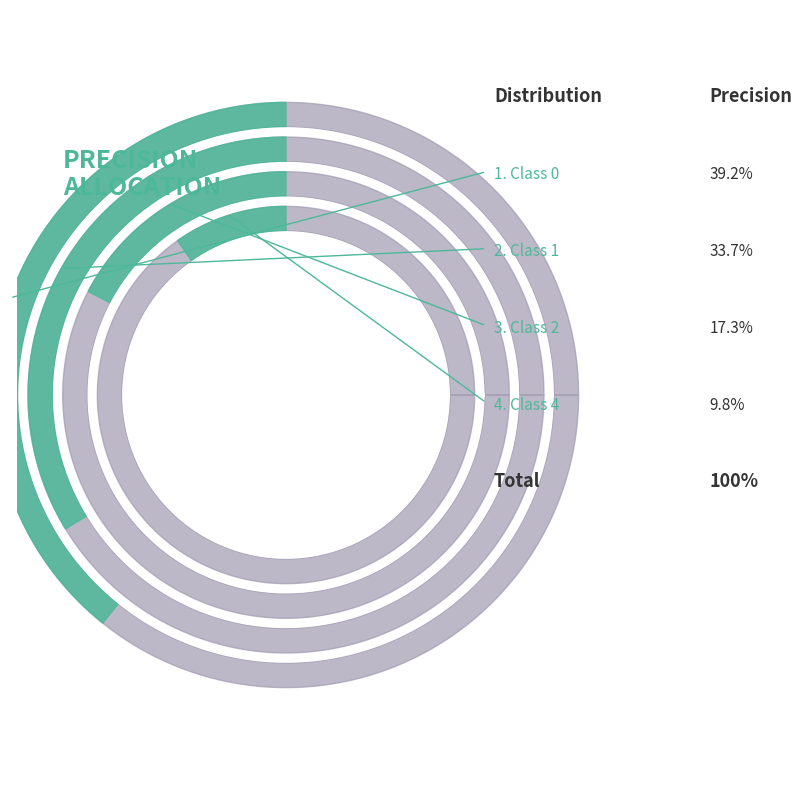

Is it true that 1 is 23% of the pie?

False